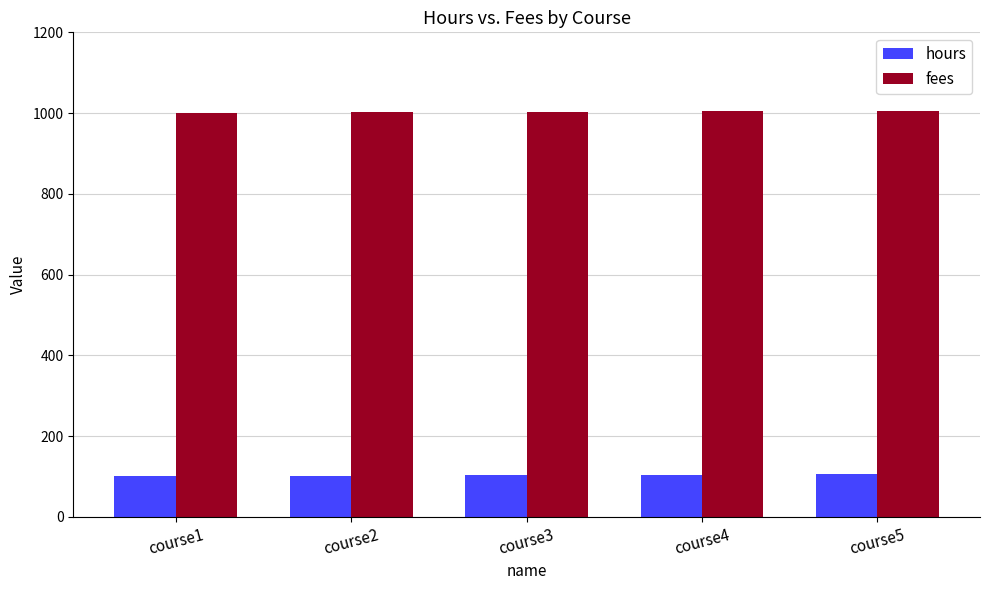

How many bars are there in total?

10